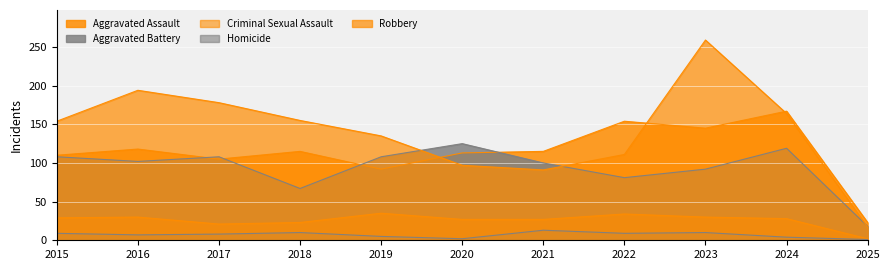

How many lines are shown in the chart?

5